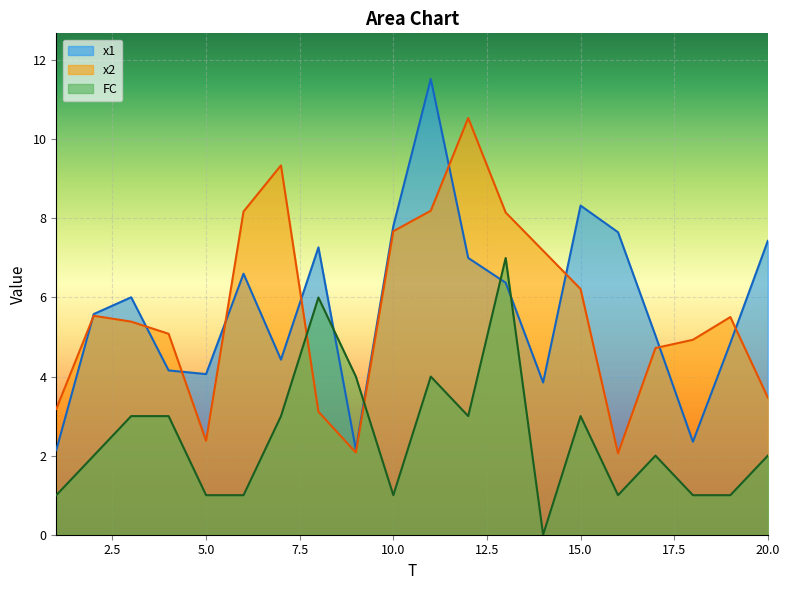

Read the FC value at 13.

7.0